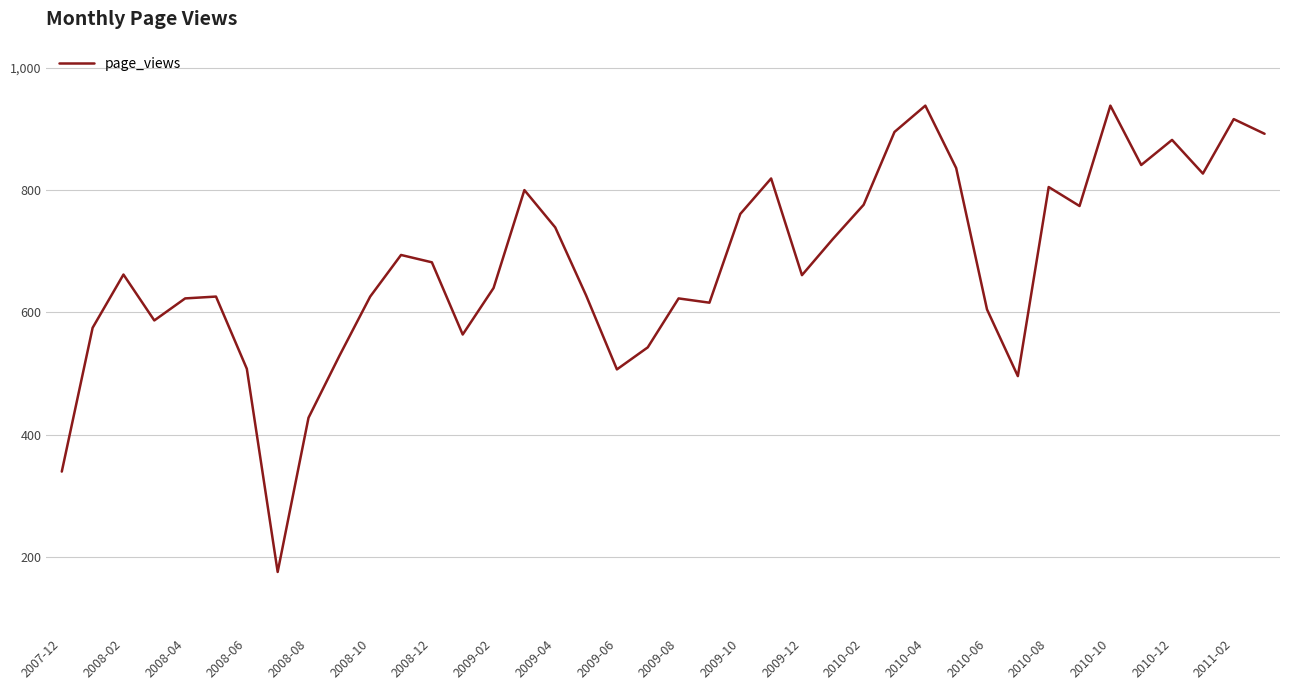

What is the difference between the maximum and minimum values?

762